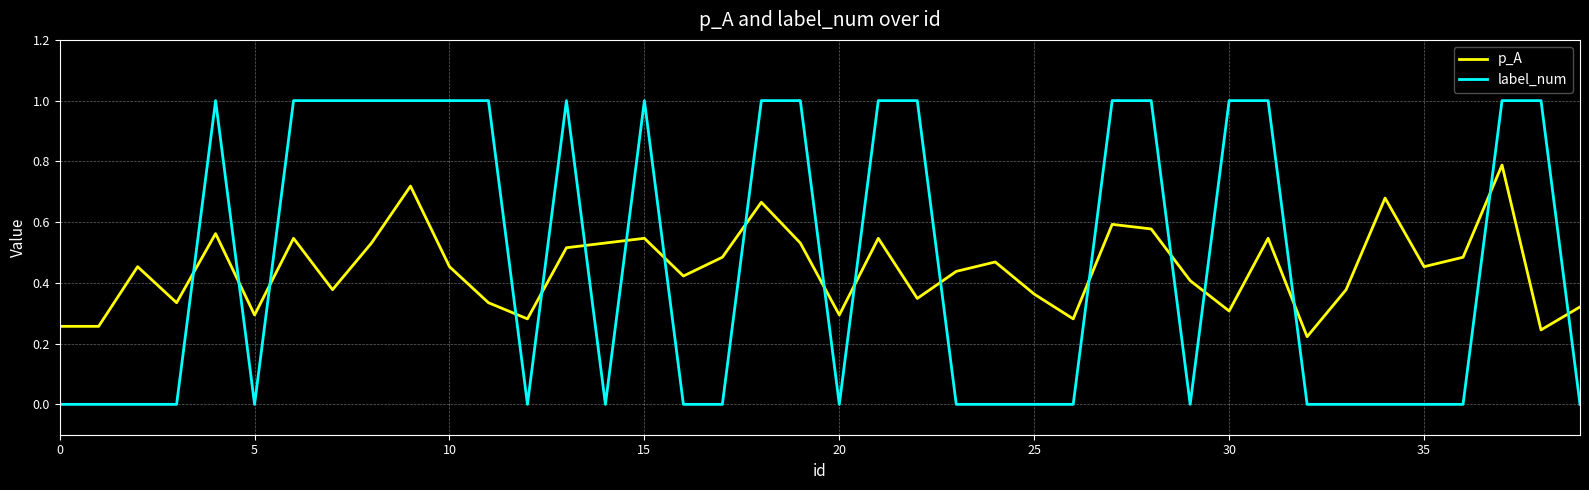

What is the highest value of the label_num series?

1.0